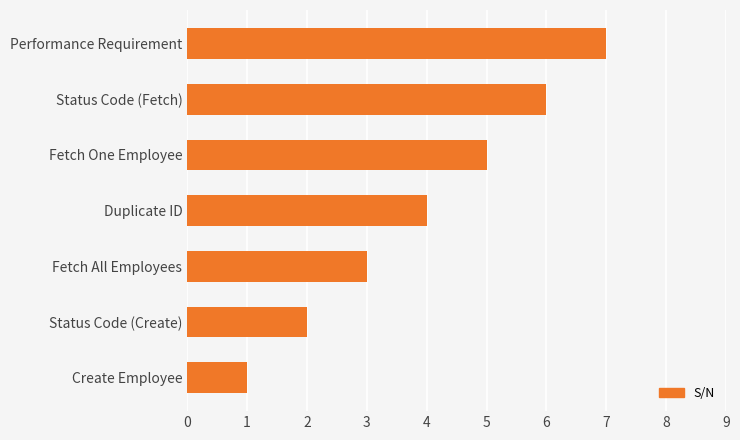

The value at Fetch All Employees is 3. True or false?

True